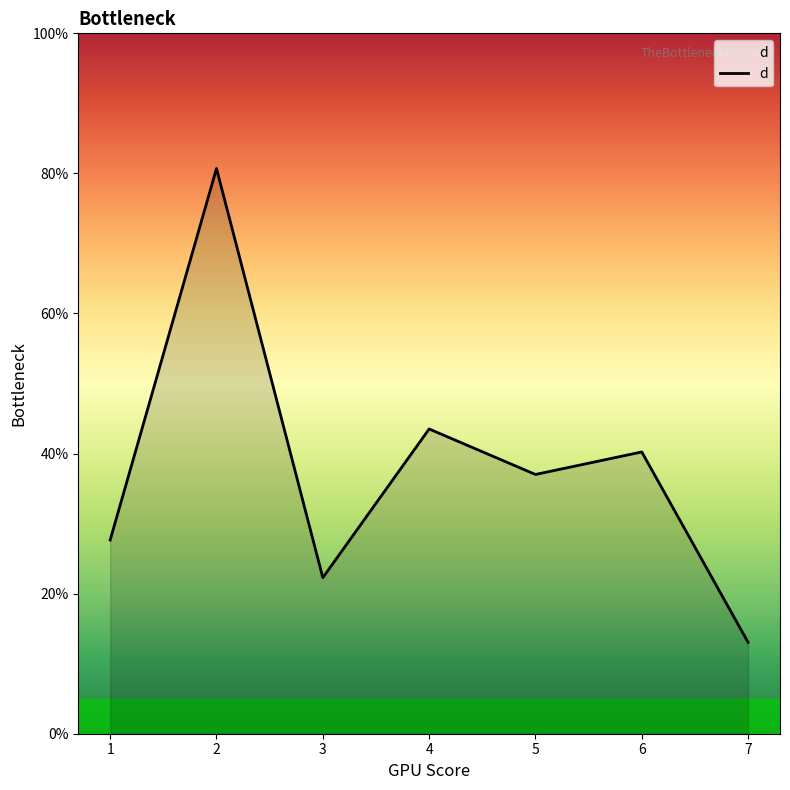

Does the chart have visible grid lines?

No